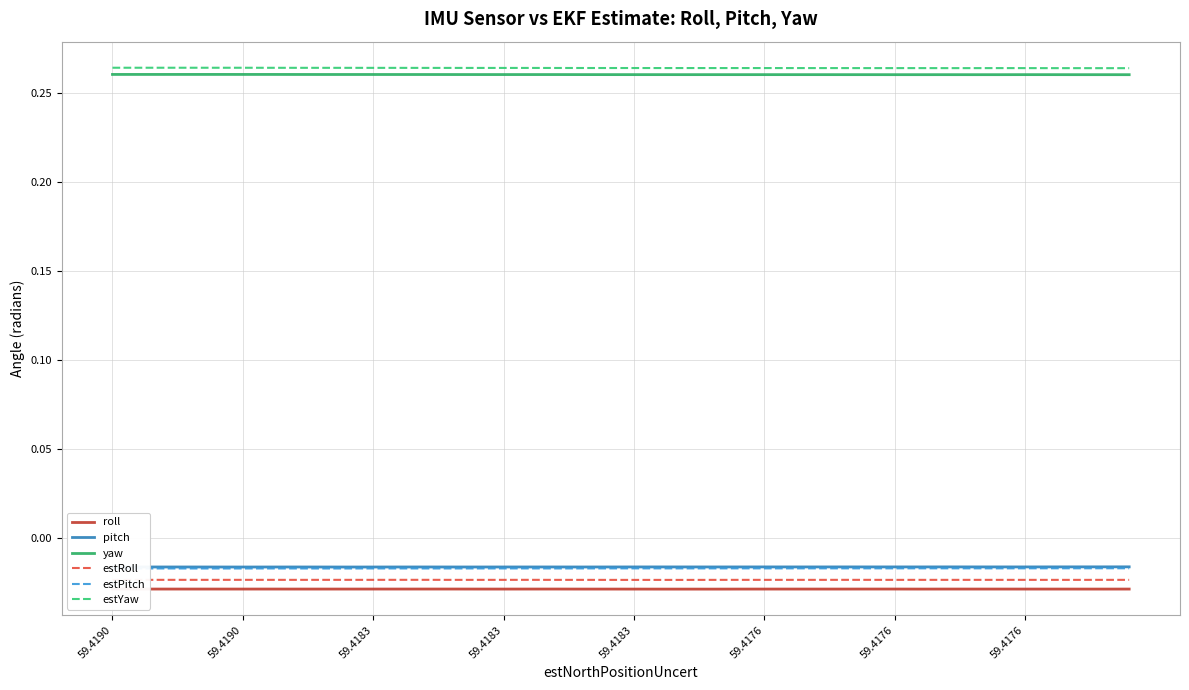

True or false: estYaw and yaw cross at least once.

False